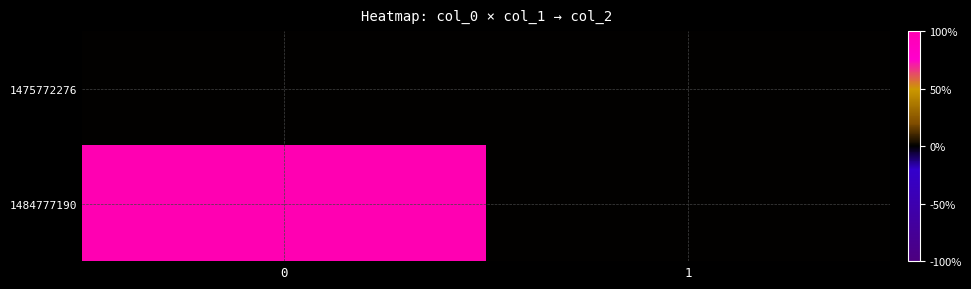

Reading left to right, extract all data points from this chart.

1475772276: 0=0	1=0
1484777190: 0=1	1=0